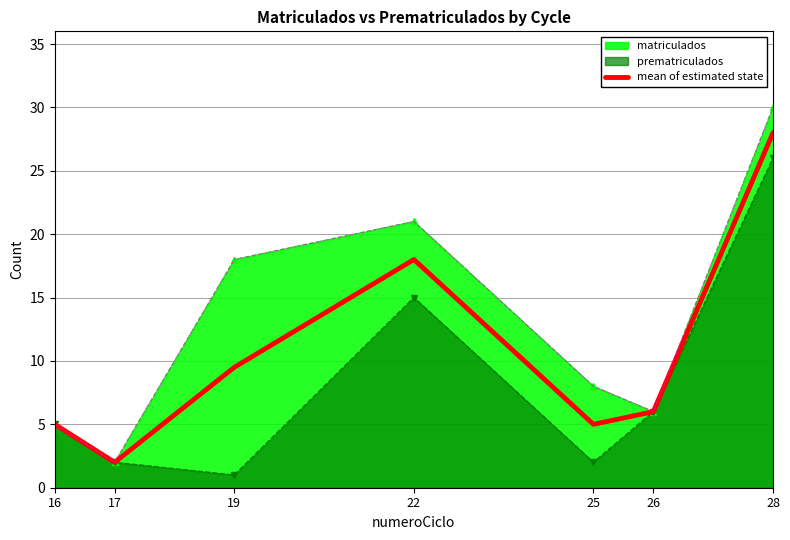

At which category does the chart reach its peak across all series?

28